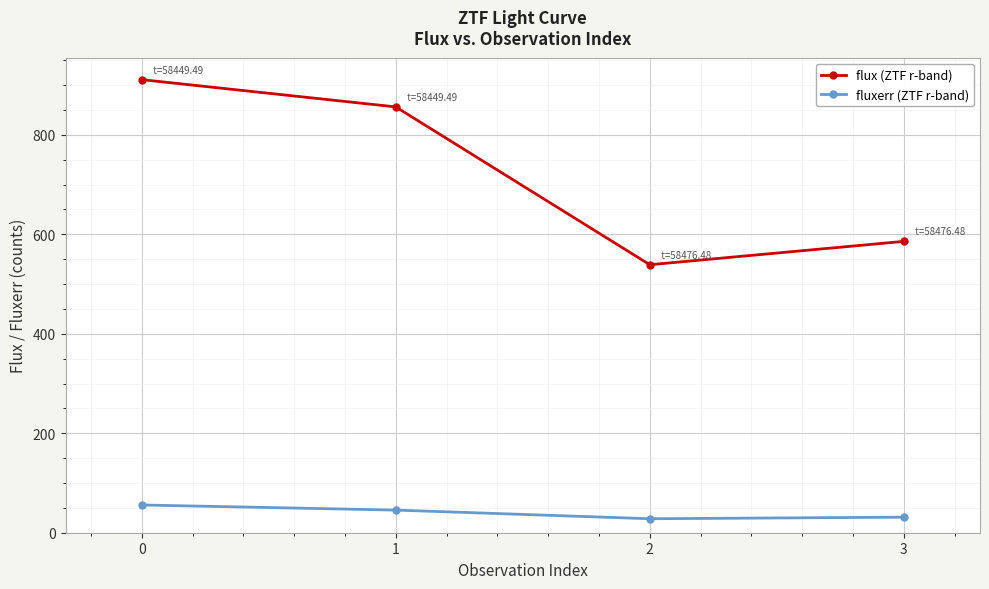

At 3, list the series in order from largest to smallest.

flux (ZTF r-band), fluxerr (ZTF r-band)